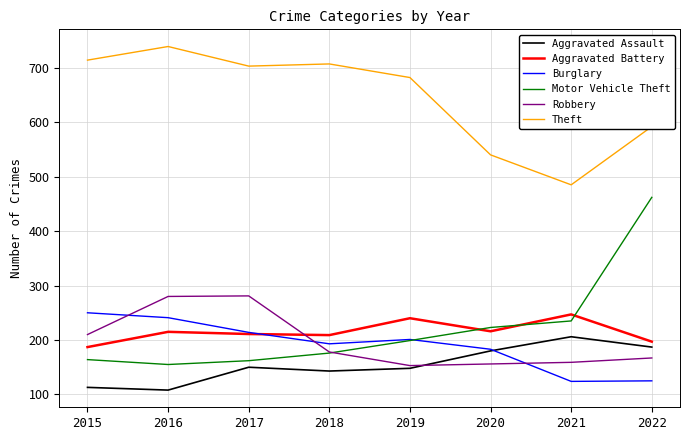

True or false: Aggravated Battery and Theft cross at least once.

False